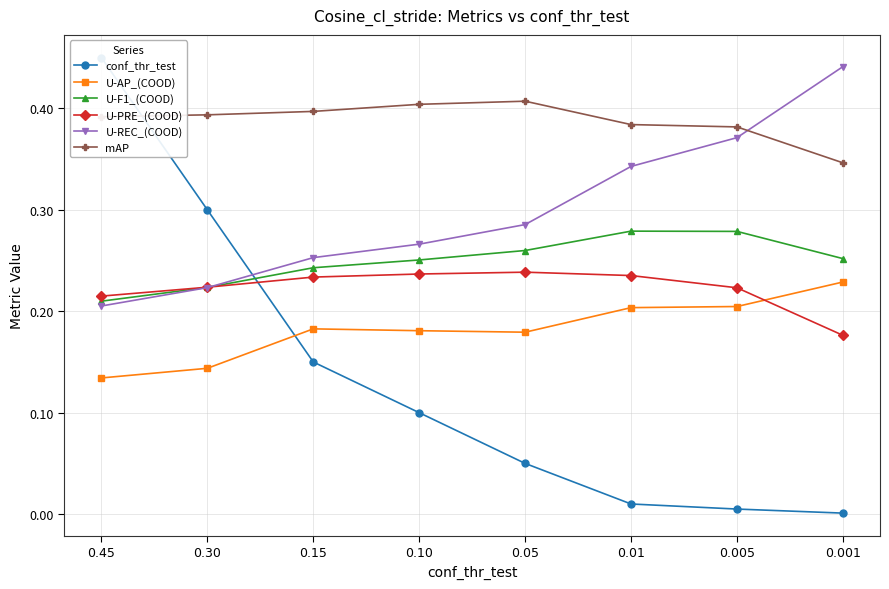

Reading left to right, extract all data points from this chart.

conf_thr_test: 0.45=0.5	0.30=0.3	0.15=0.1	0.10=0.1	0.05=0.1	0.01=0.0	0.005=0.0	0.001=0.0
U-AP_(COOD): 0.45=0.1	0.30=0.1	0.15=0.2	0.10=0.2	0.05=0.2	0.01=0.2	0.005=0.2	0.001=0.2
U-F1_(COOD): 0.45=0.2	0.30=0.2	0.15=0.2	0.10=0.3	0.05=0.3	0.01=0.3	0.005=0.3	0.001=0.3
U-PRE_(COOD): 0.45=0.2	0.30=0.2	0.15=0.2	0.10=0.2	0.05=0.2	0.01=0.2	0.005=0.2	0.001=0.2
U-REC_(COOD): 0.45=0.2	0.30=0.2	0.15=0.3	0.10=0.3	0.05=0.3	0.01=0.3	0.005=0.4	0.001=0.4
mAP: 0.45=0.4	0.30=0.4	0.15=0.4	0.10=0.4	0.05=0.4	0.01=0.4	0.005=0.4	0.001=0.3